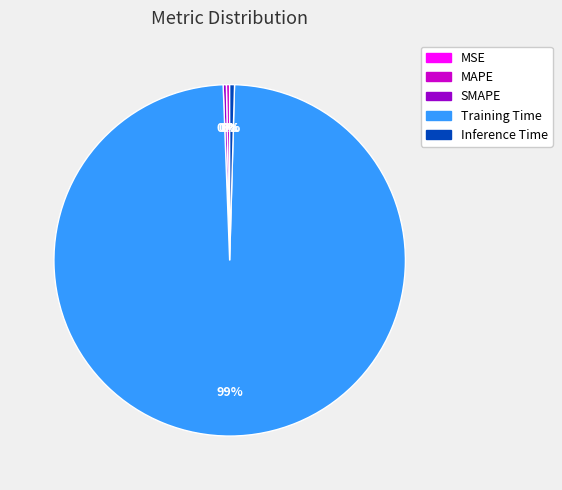

Is there a majority slice in this chart?

Yes